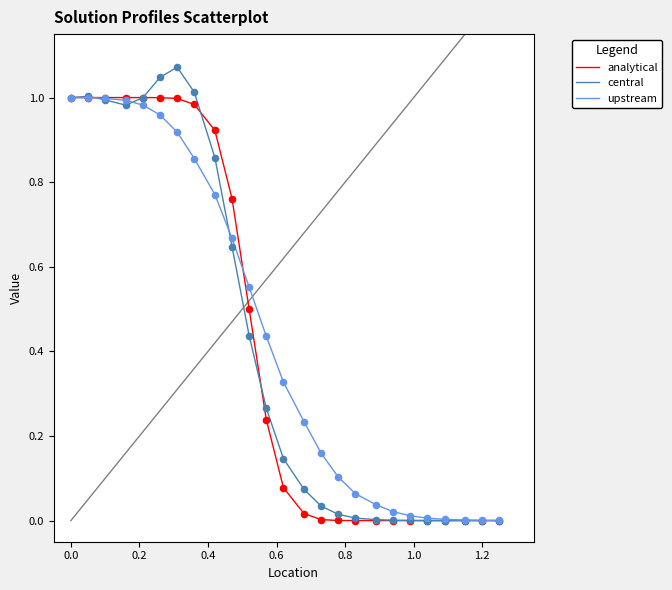

Which series has the widest spread of values?

central